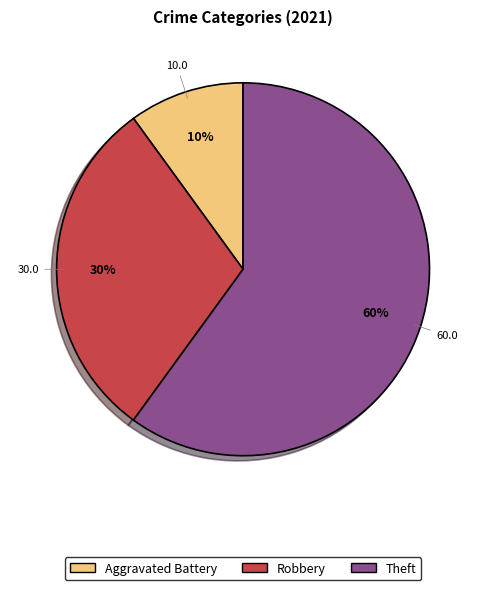

Is there a majority slice in this chart?

Yes